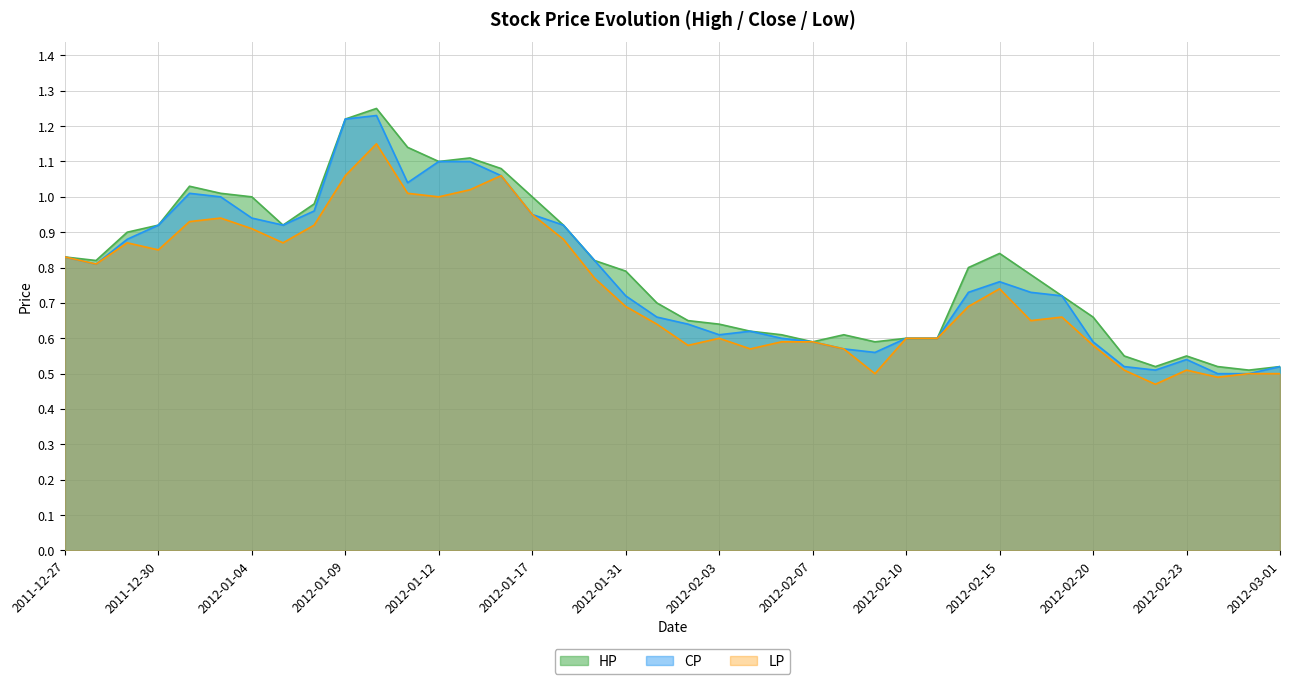

What is the smallest value displayed?

0.5